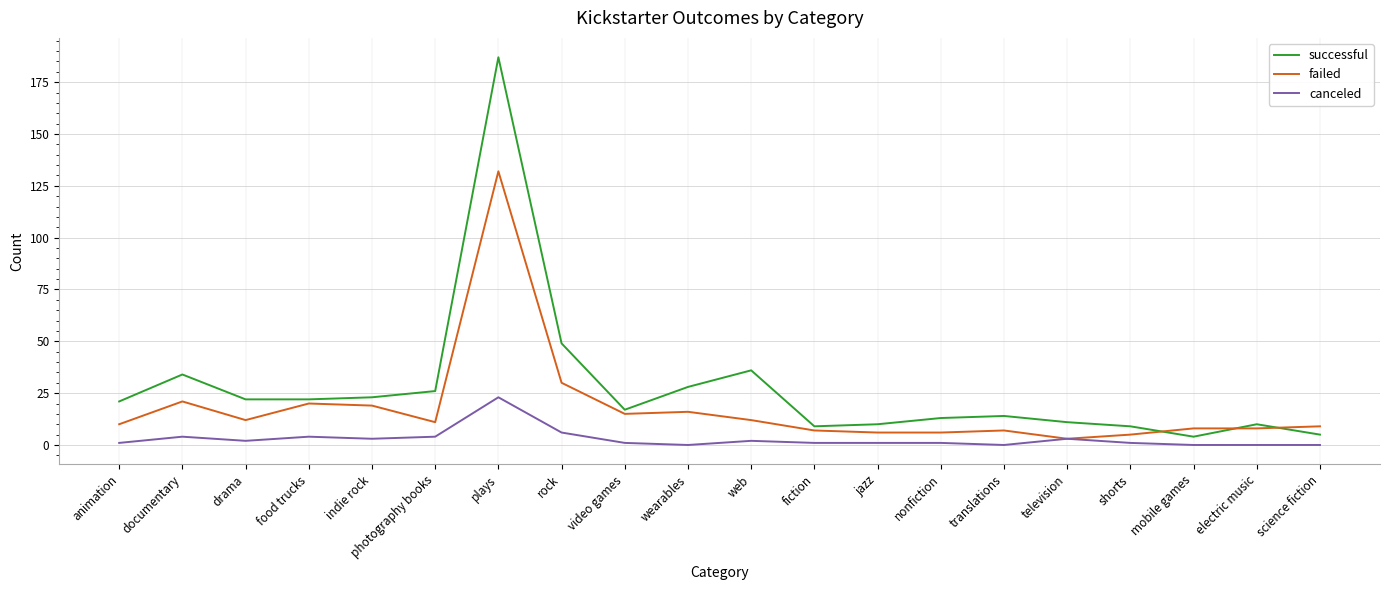

At which label does canceled reach its peak?

plays